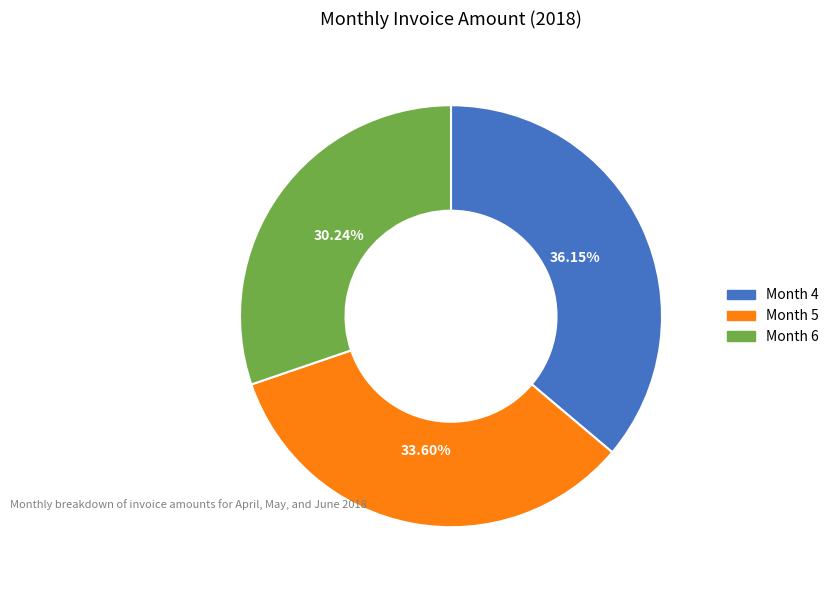

How many segments does this pie chart have?

3